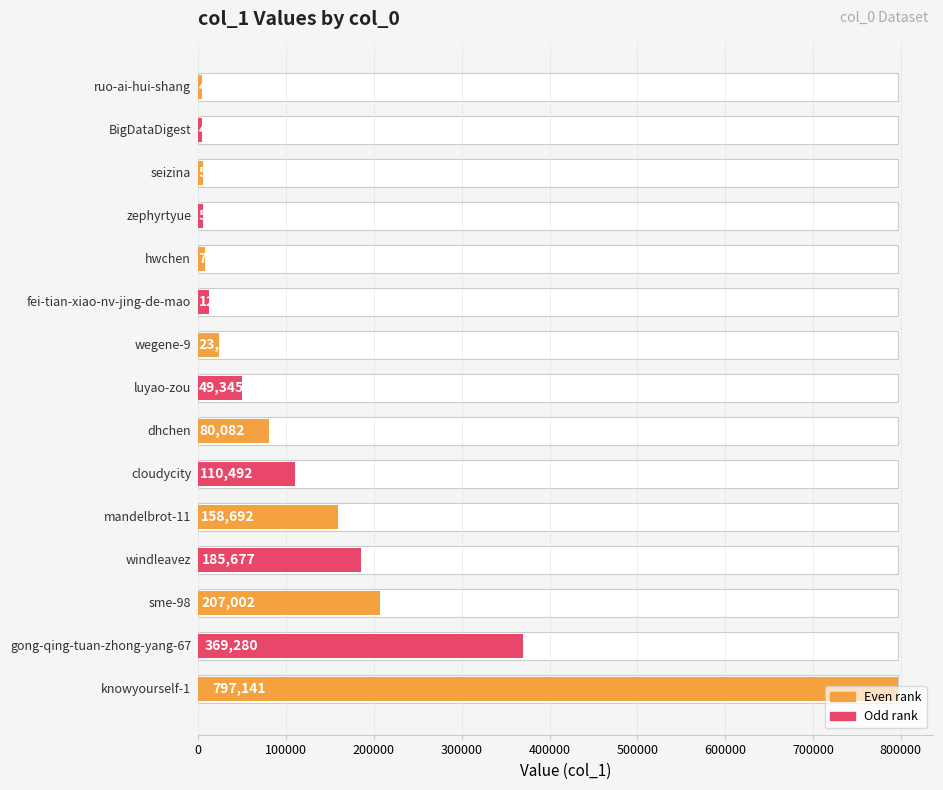

What is the difference between the maximum and minimum values?

792578